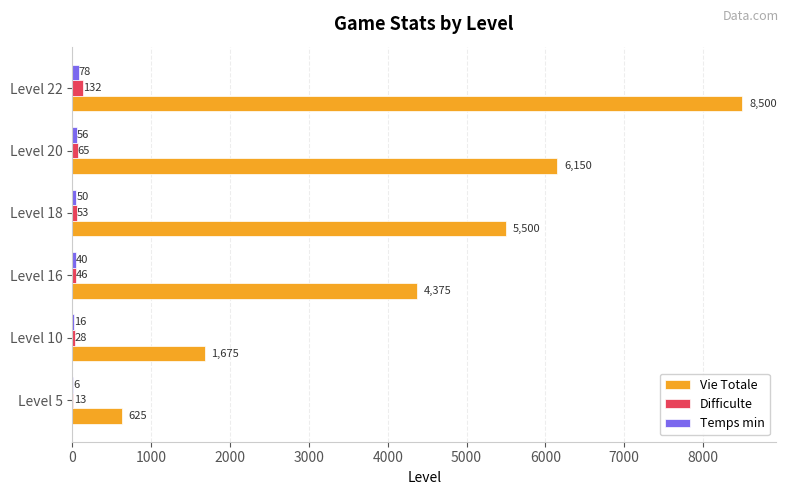

What is the sum of the Difficulte values at Level 18 and Level 10?

81